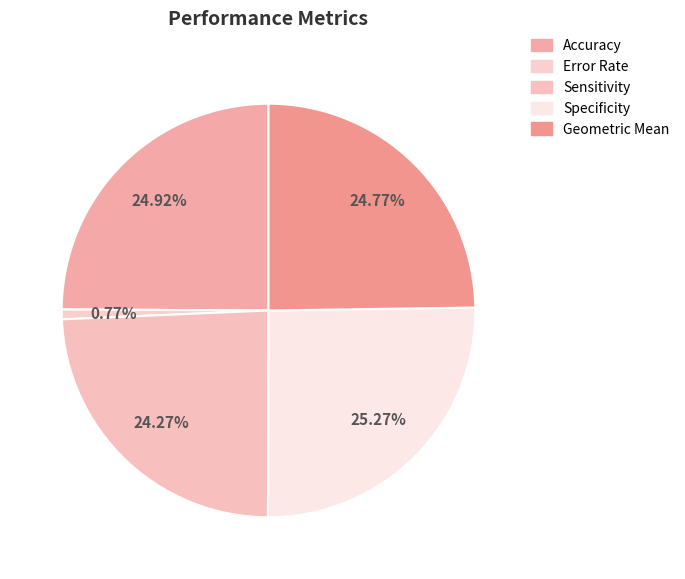

Does Sensitivity represent more than half of the total?

No